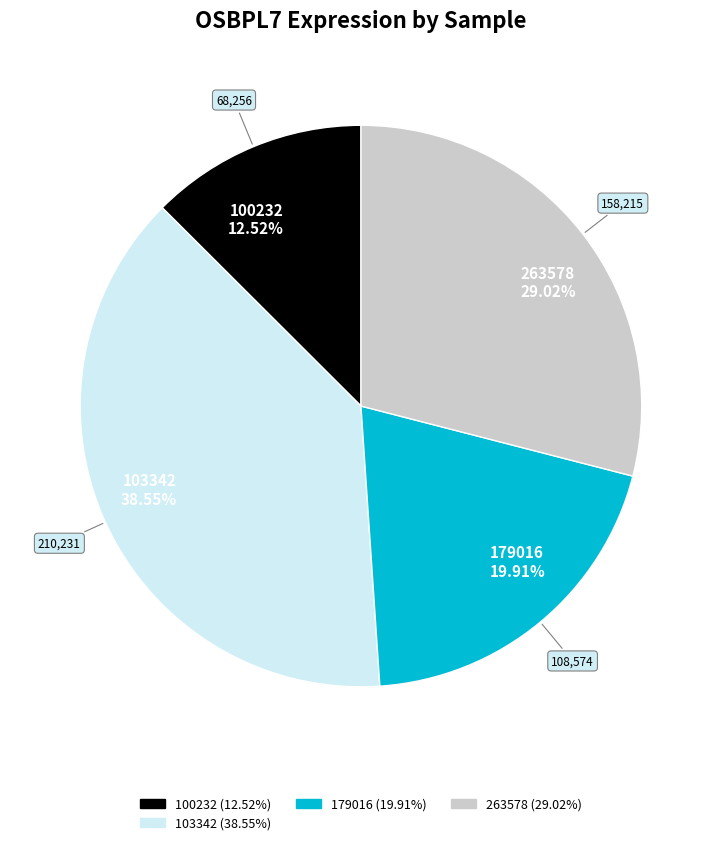

Does 100232 12.52% account for over 50% of the chart?

No